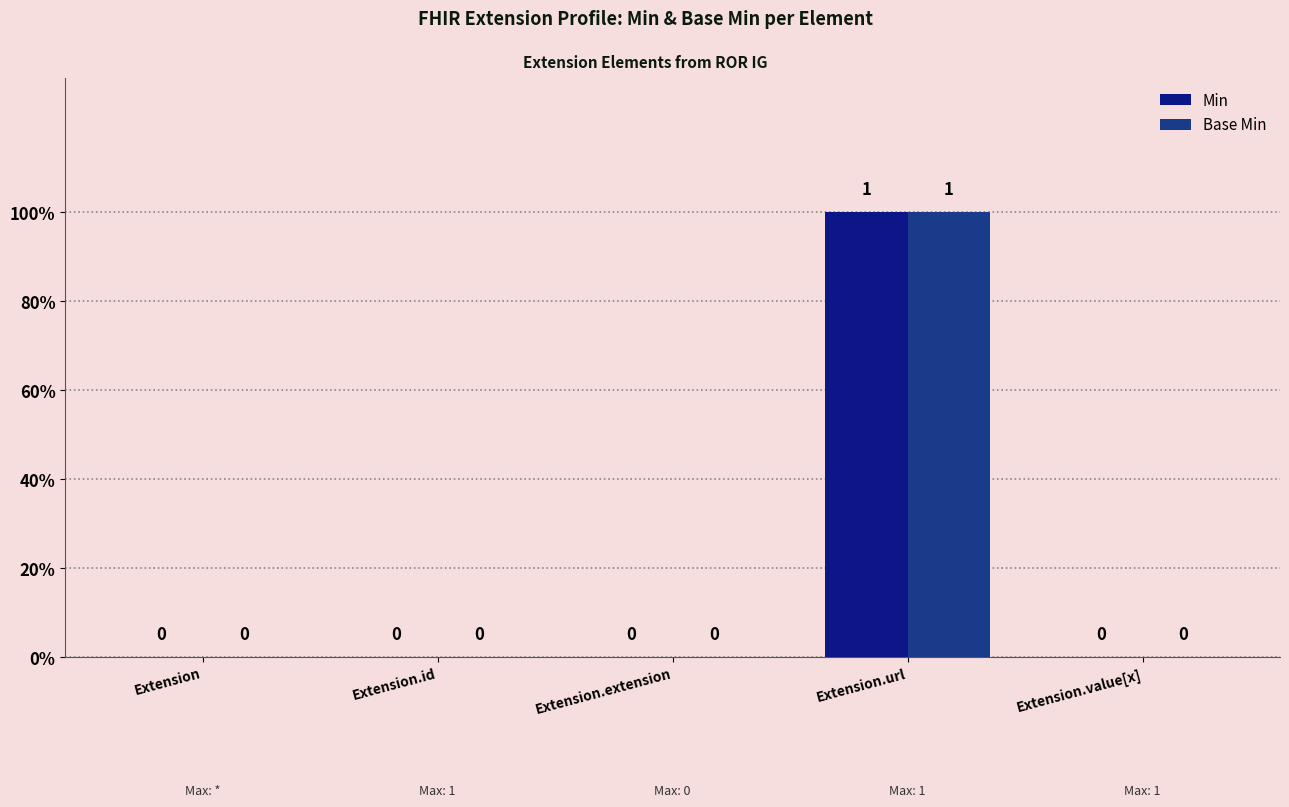

Reading left to right, transcribe all the data shown in this chart.

Min: 0	0	0	1	0
Base Min: 0	0	0	1	0